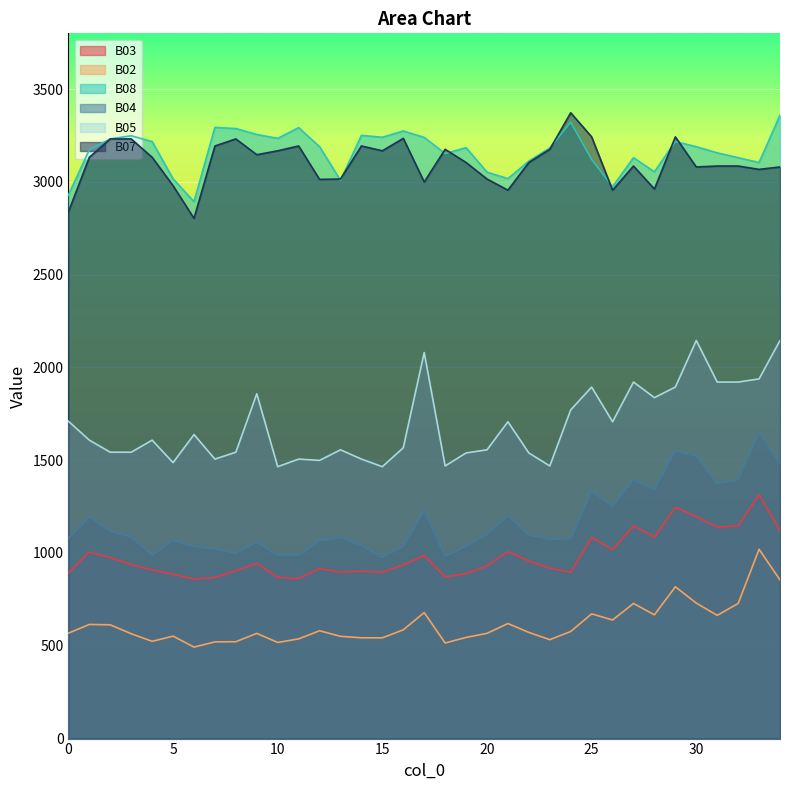

Is the value of B05 at 7 greater than the value of B04 at 25?

Yes